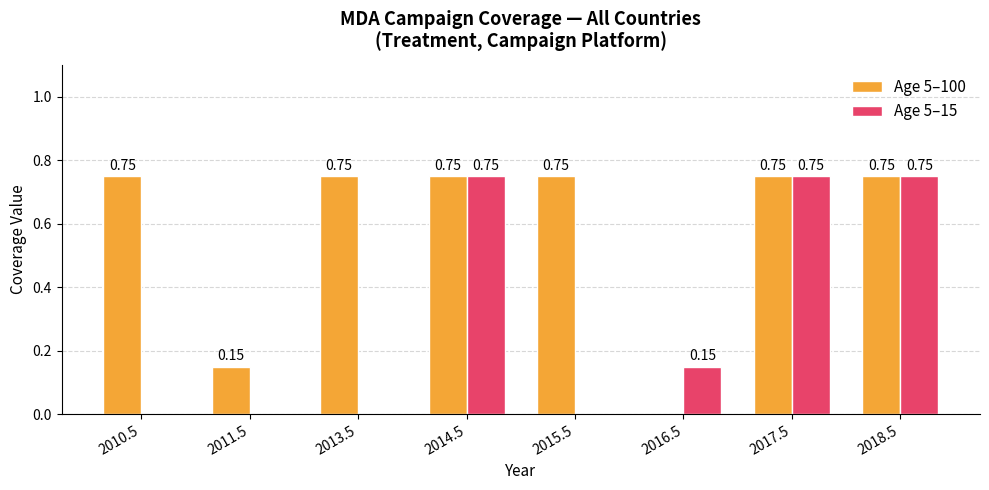

What is the total value across all series at 2017.5?

1.5